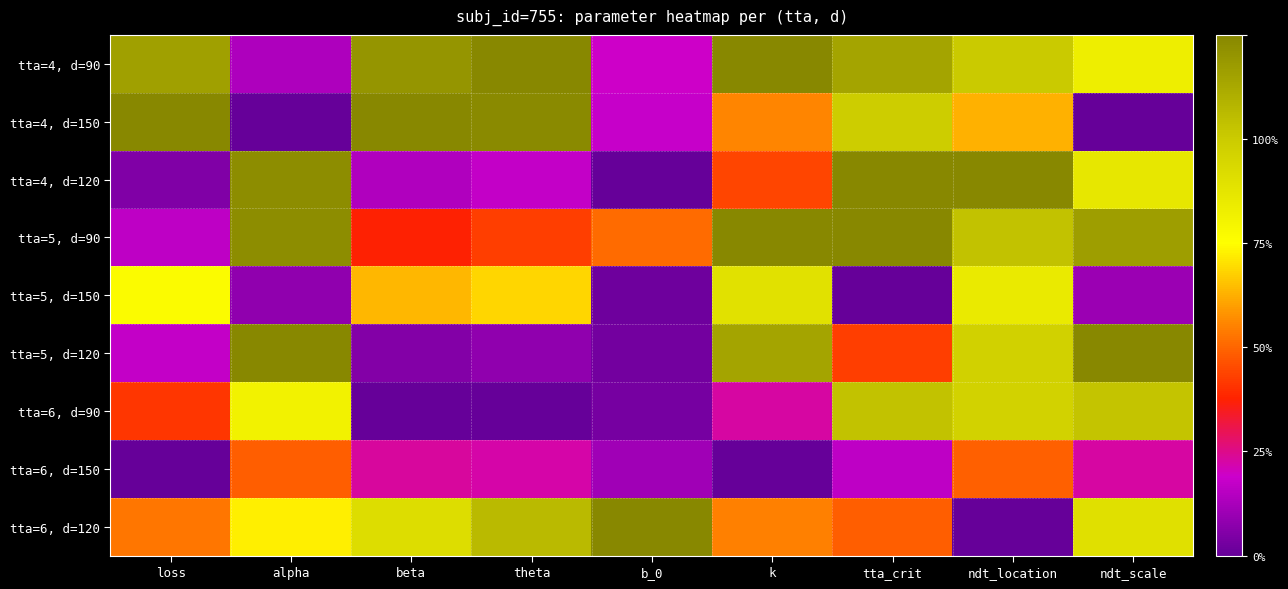

At which category does the chart reach its minimum across all series?

alpha